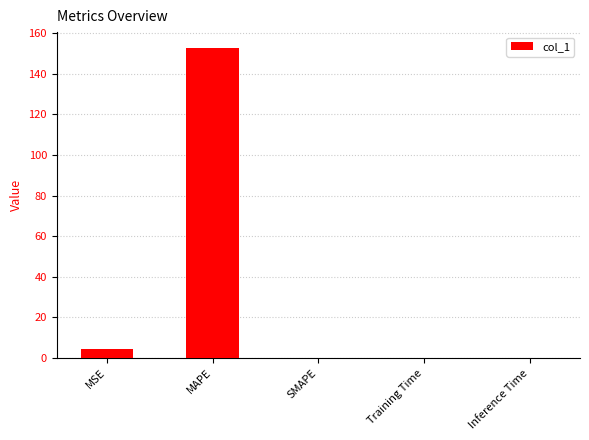

The chart shows a value of 46.9 at MAPE. True or false?

False